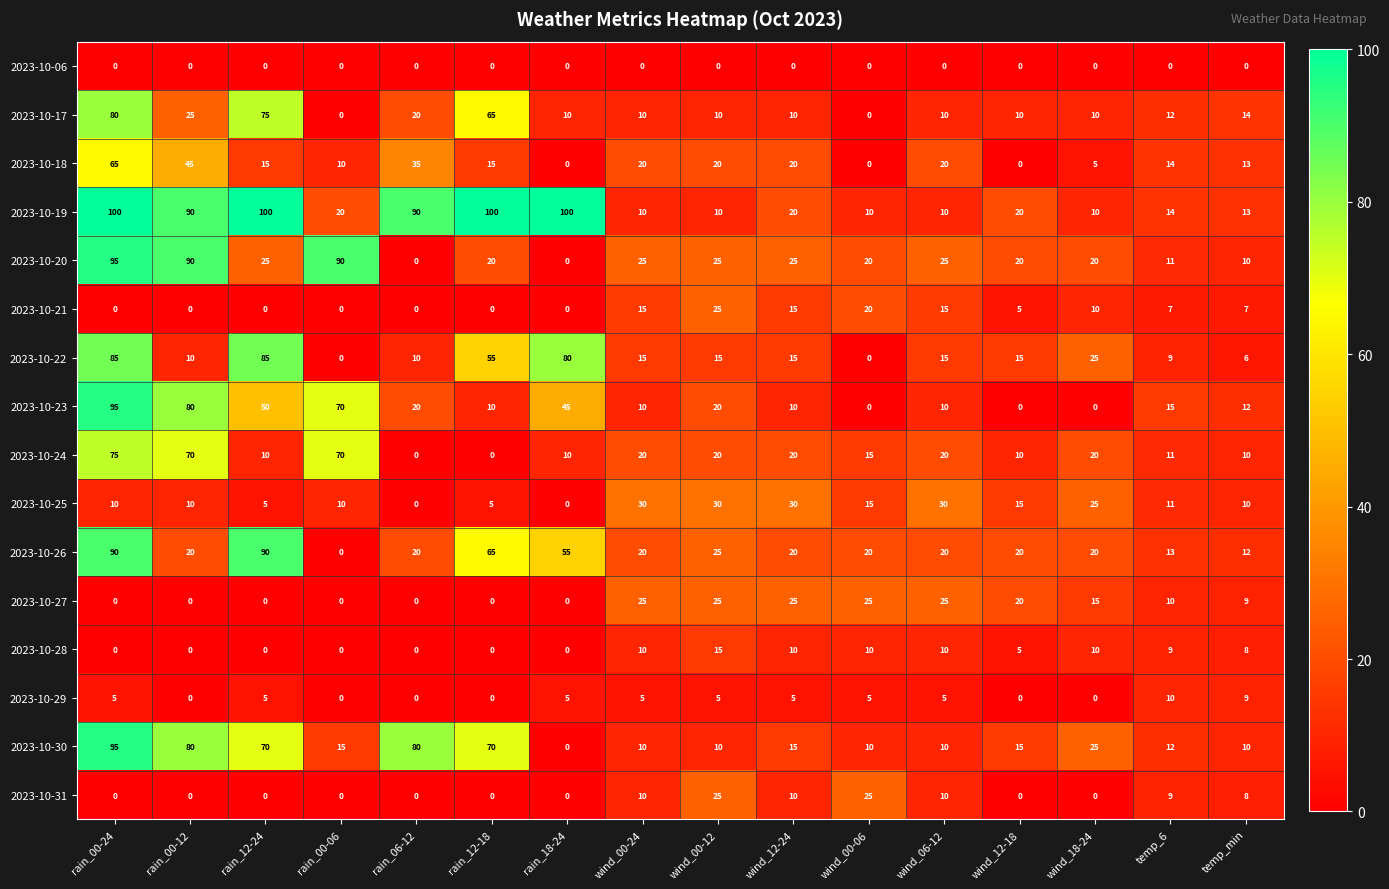

What is the difference between the highest and lowest values at temp_min?

14